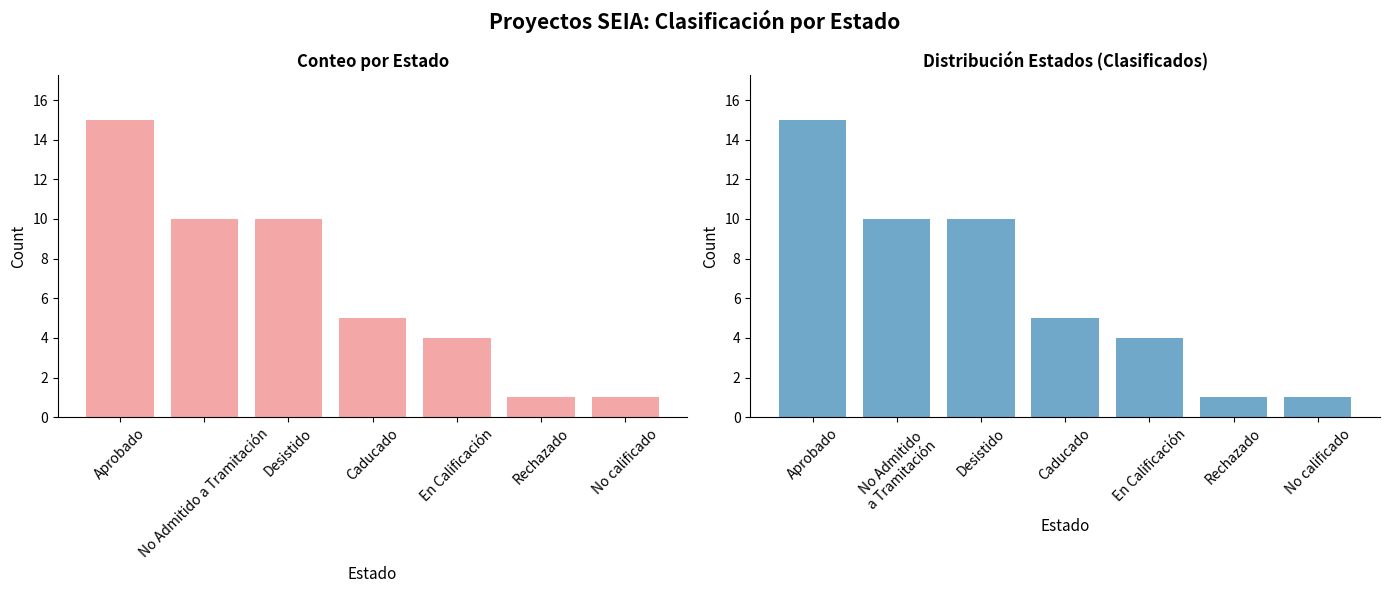

What is the change in value from Caducado to Rechazado?

-4